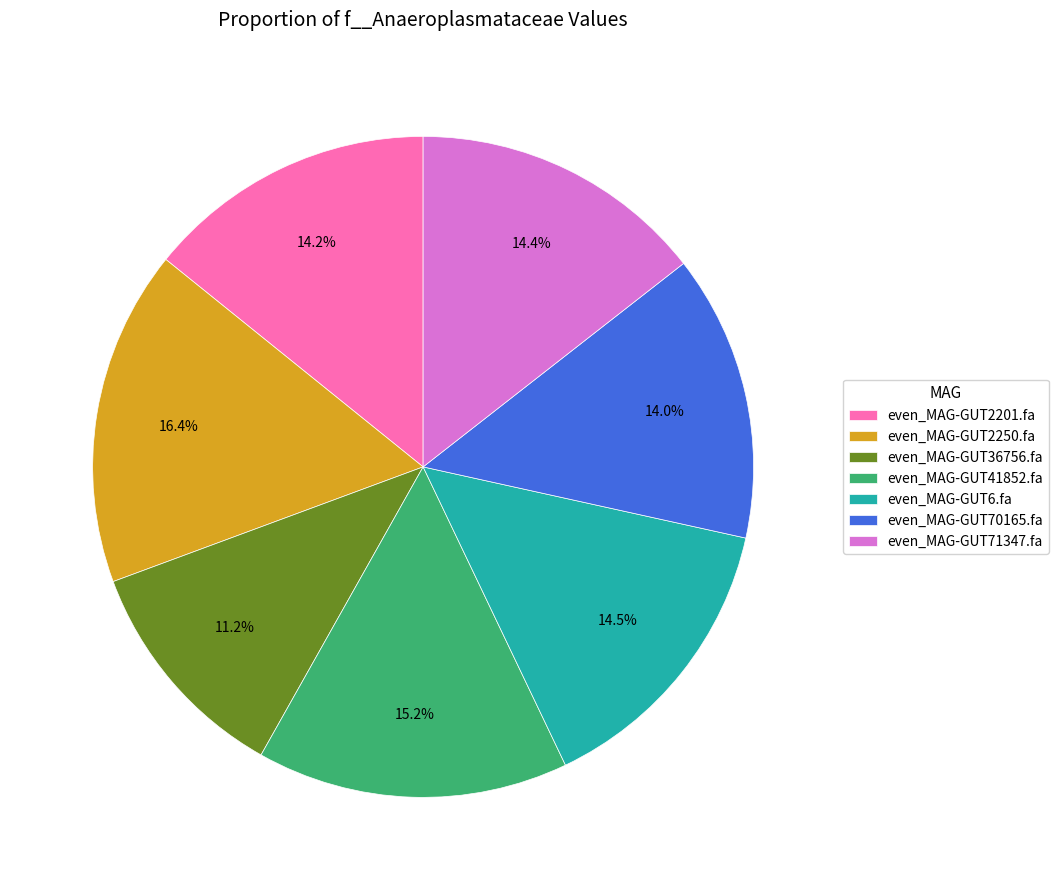

Approximately how many times larger is the value at even_MAG-GUT41852.fa compared to even_MAG-GUT71347.fa?

1.1